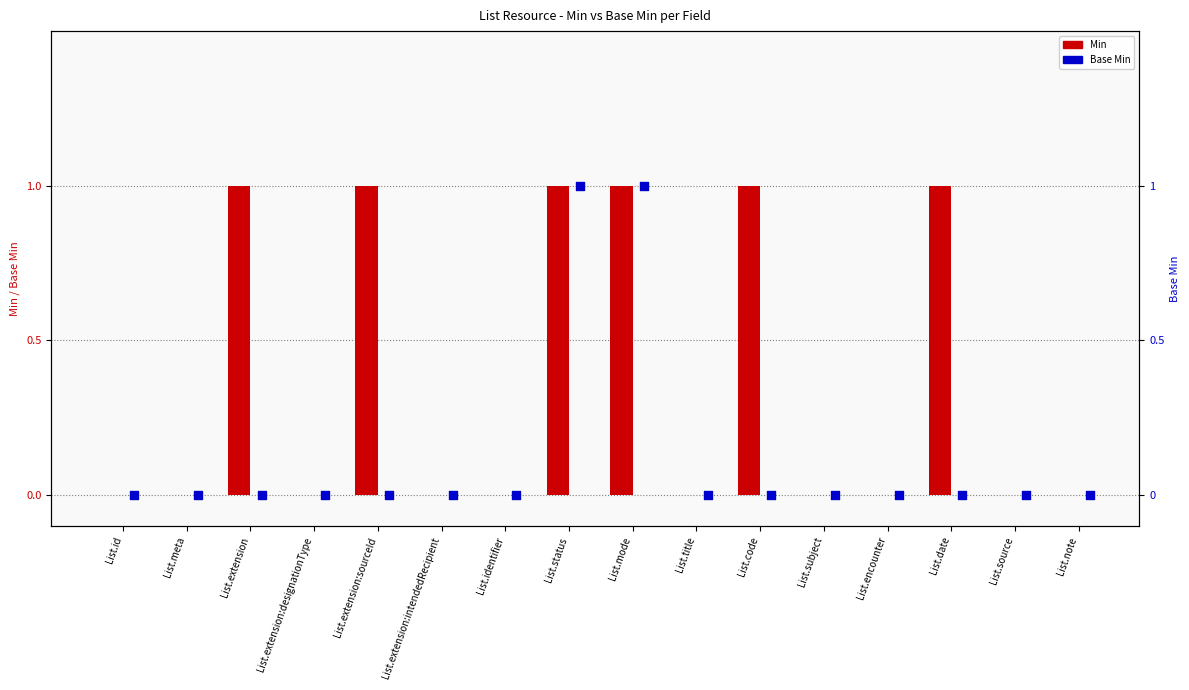

At which category is the sum across all series the highest?

List.status